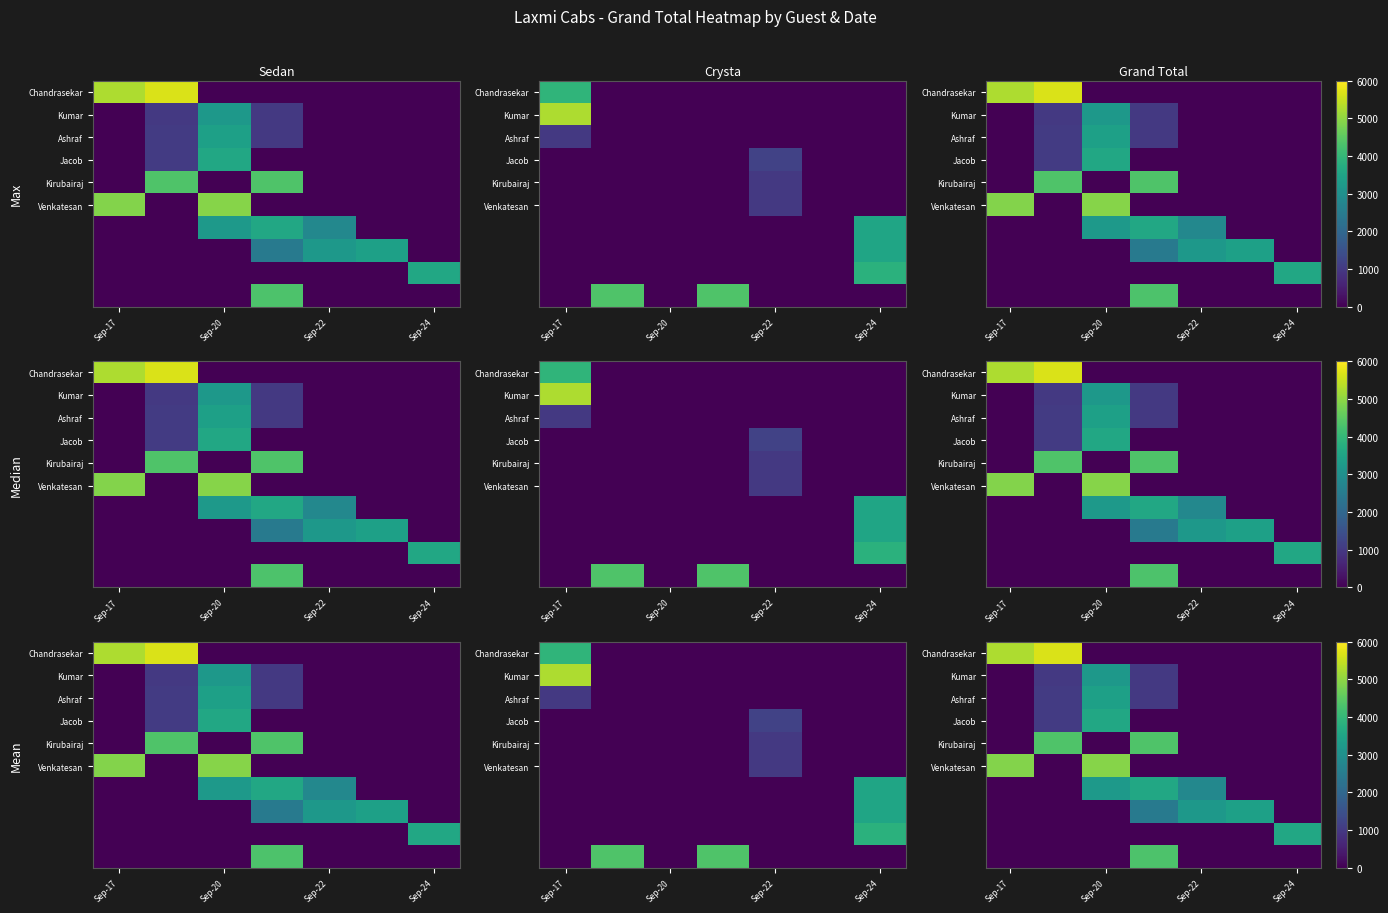

What is the total value across all series at Sep-17?

10153